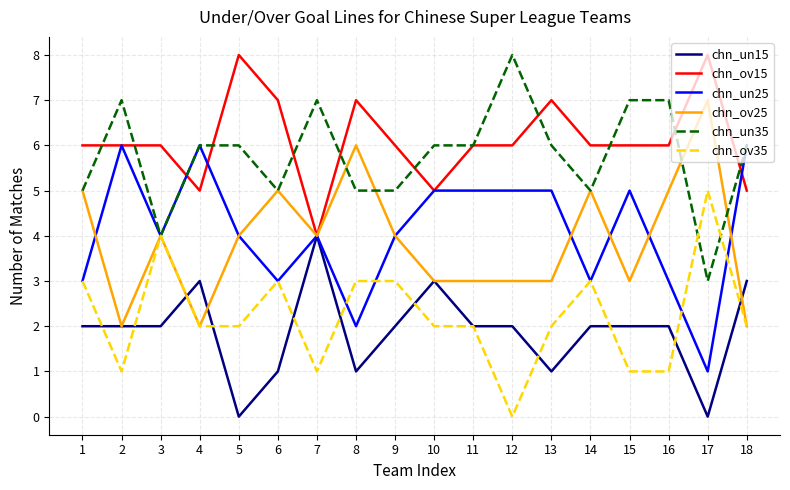

What is the sum of all chn_ov15 values?

110